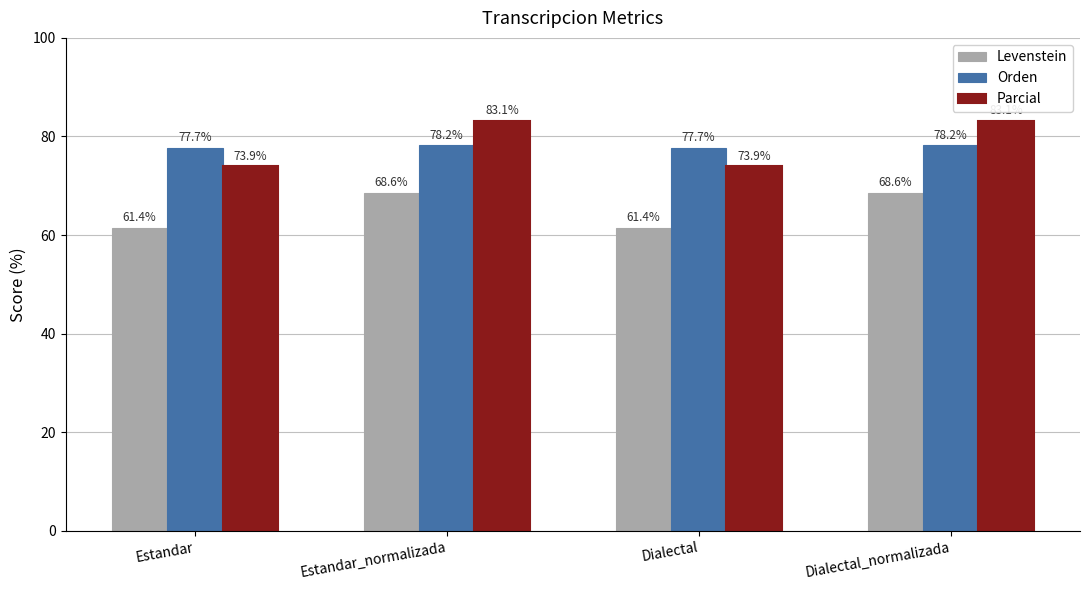

Is the value of Levenstein at Dialectal greater than the value of Orden at Dialectal_normalizada?

No